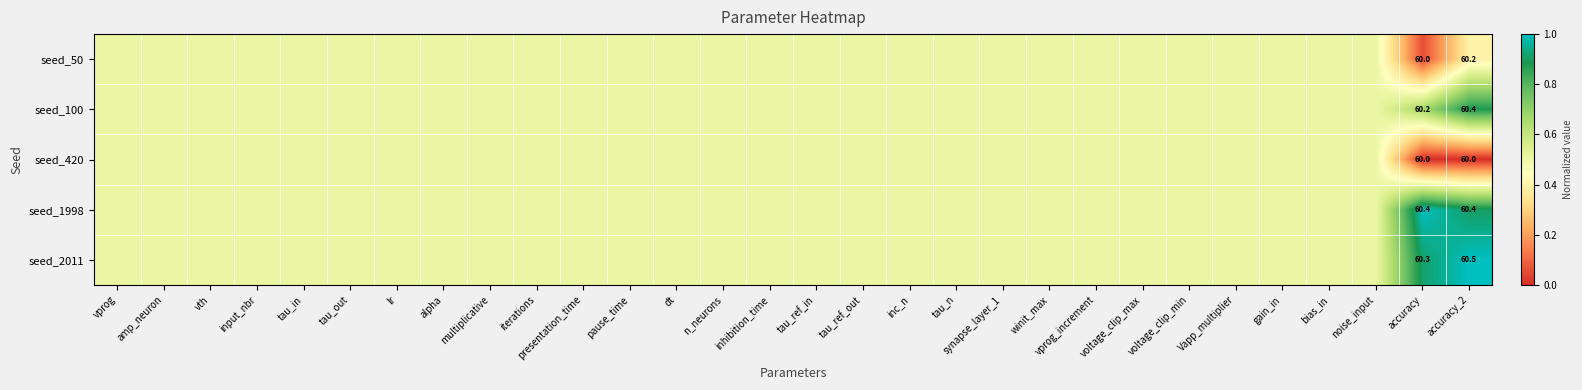

Is the value of seed_2011 at tau_ref_in greater than the value of seed_420 at tau_in?

No